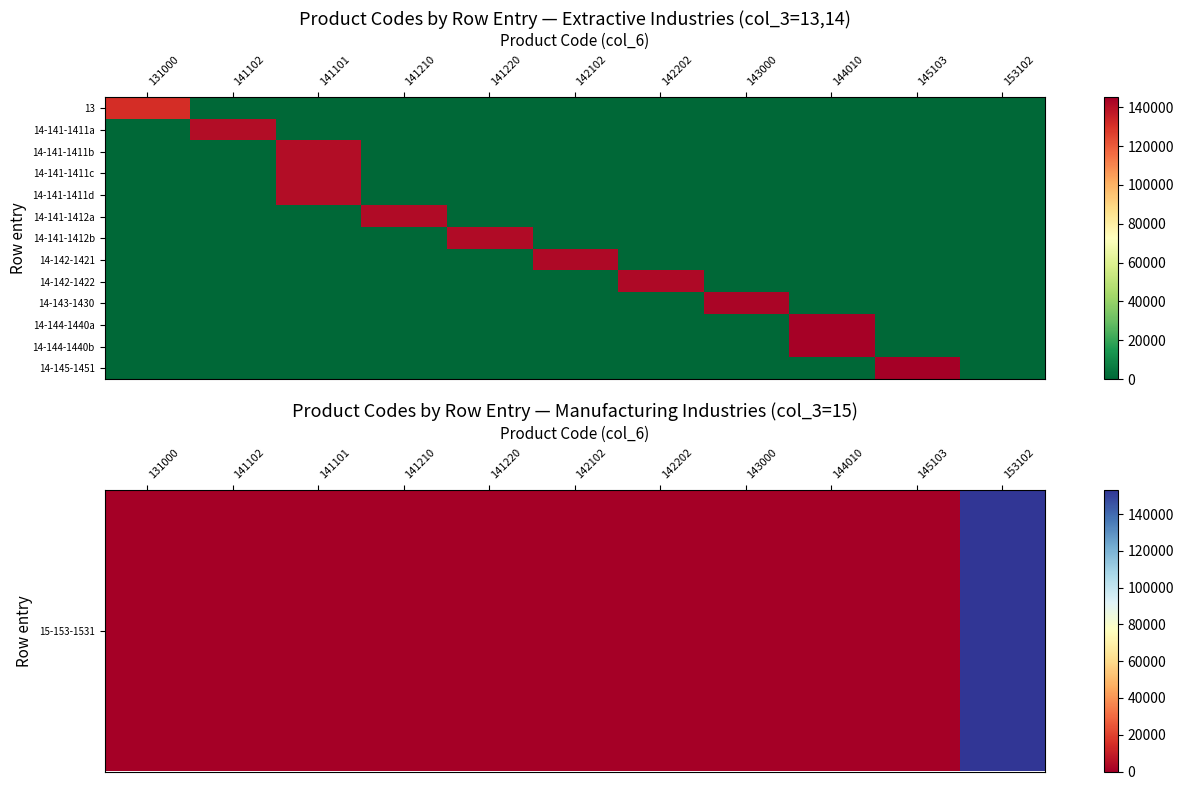

How many series are shown in this chart?

13